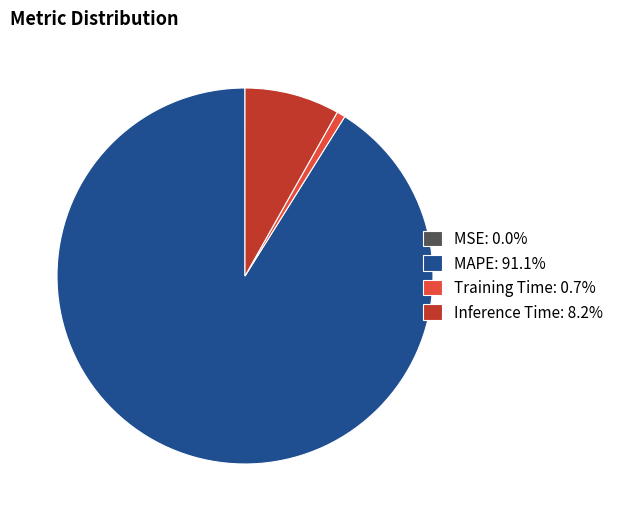

What is the largest slice in the pie chart?

MAPE